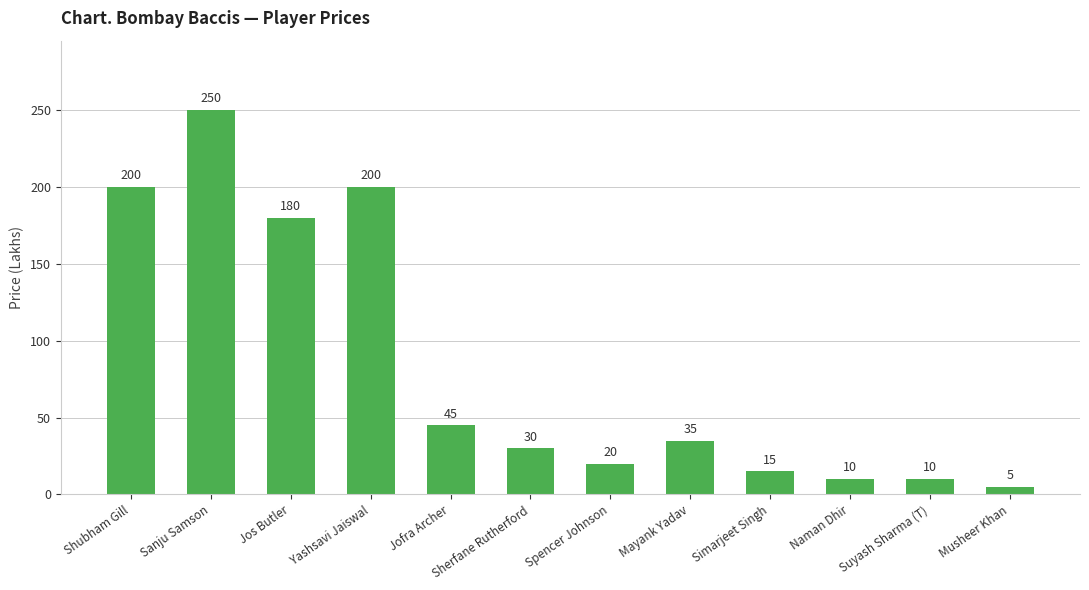

What is the label of the 9th bar from the left?

Simarjeet Singh